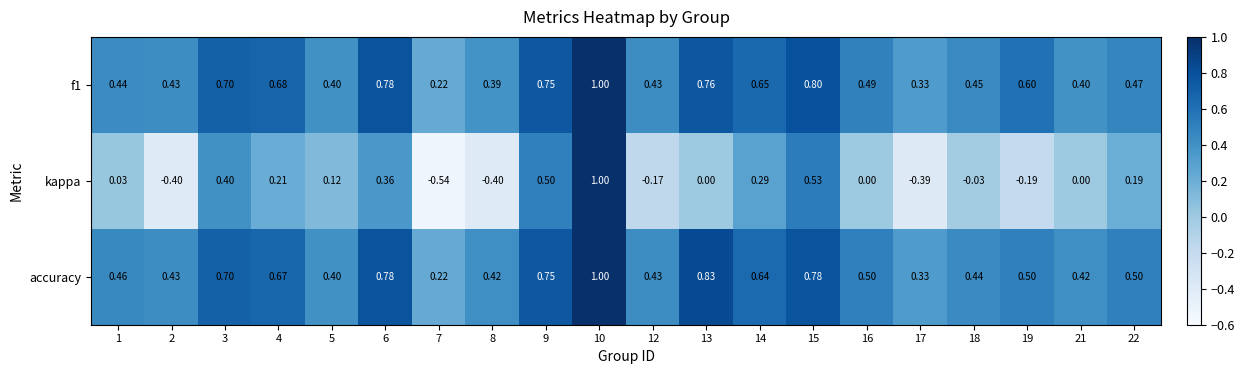

Which series has the widest spread of values?

kappa